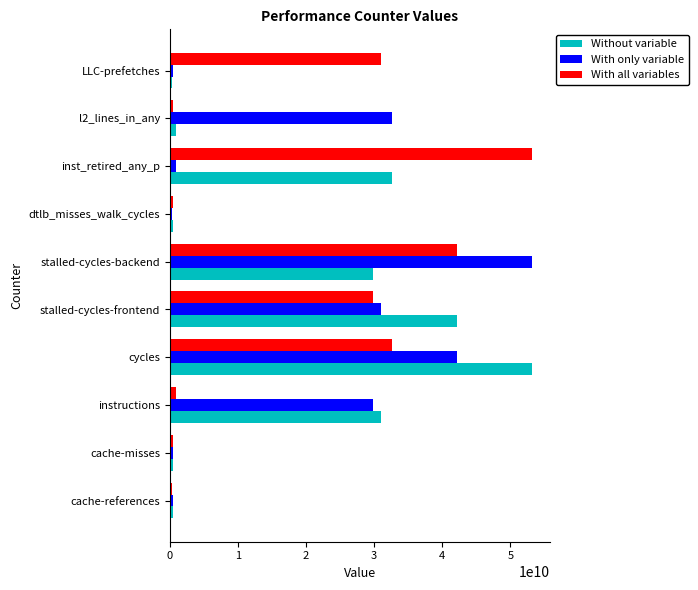

How many categories are shown in the chart?

10